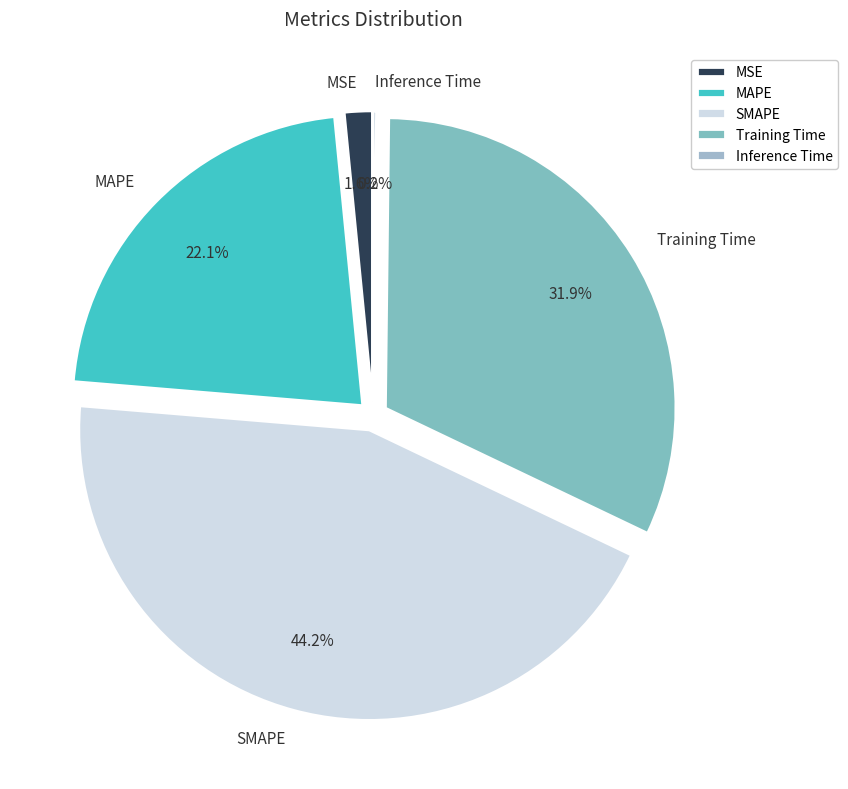

What is the largest slice in the pie chart?

SMAPE